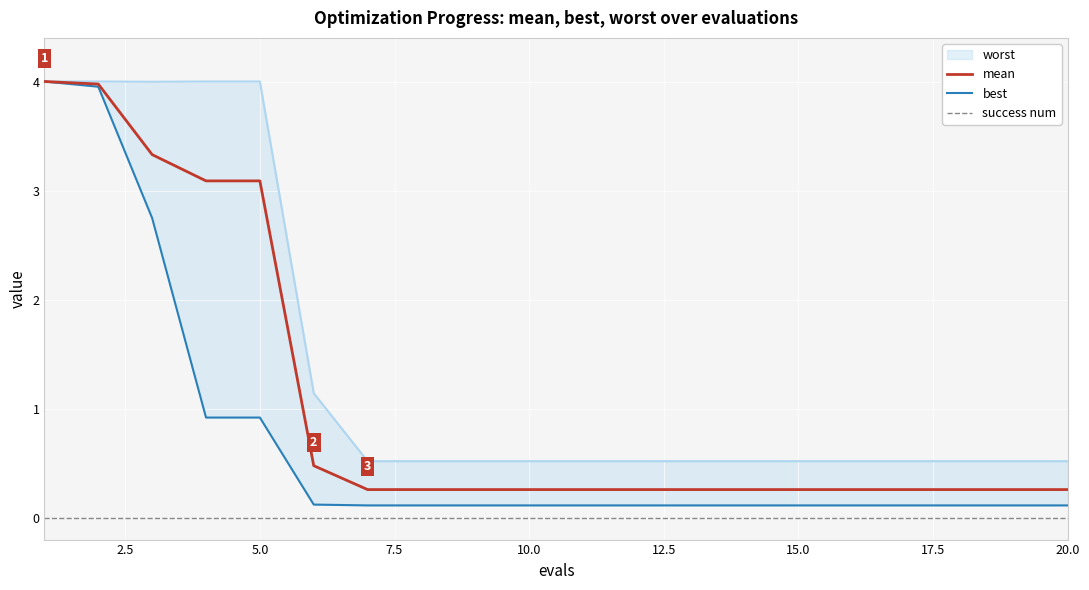

True or false: mean and success num intersect in this chart.

False